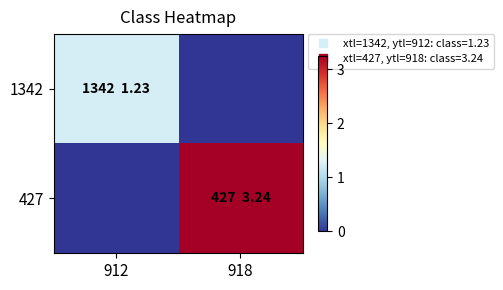

Rank the series by their average value, from highest to lowest.

427, 1342